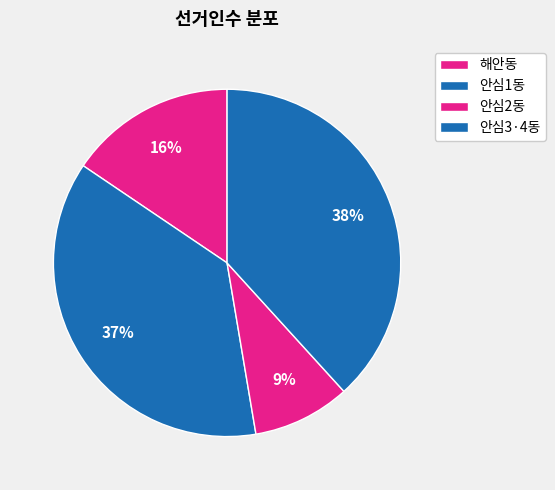

Is there a majority slice in this chart?

No